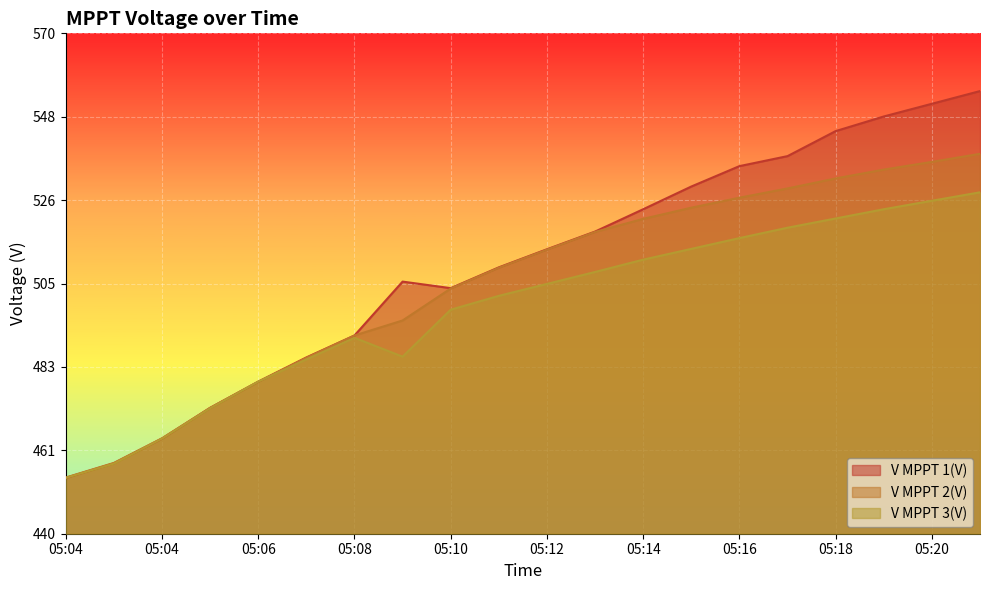

Reading left to right, list all the values displayed in this chart.

V MPPT 1(V): 454.5	458.3	464.7	472.7	479.5	485.8	491.5	505.5	503.8	509.2	513.9	518.5	524.3	530.2	535.5	538.1	544.6	548.4	551.7	555.0
V MPPT 2(V): 454.6	458.4	464.8	472.7	479.5	485.7	491.5	495.4	503.7	509.1	513.8	518.4	521.8	524.7	527.3	529.7	532.3	534.6	536.6	538.7
V MPPT 3(V): 454.5	458.2	464.7	472.6	479.5	485.3	490.9	486.0	498.2	501.8	504.9	508.0	511.2	514.0	516.8	519.5	521.9	524.3	526.5	528.7